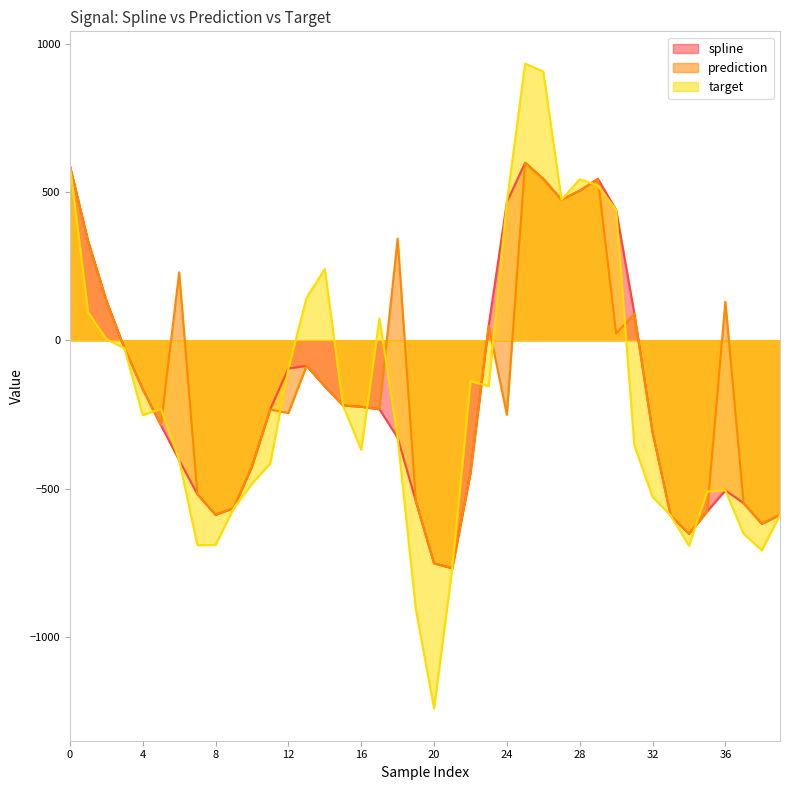

Which has a higher value, 31 or 9?

31